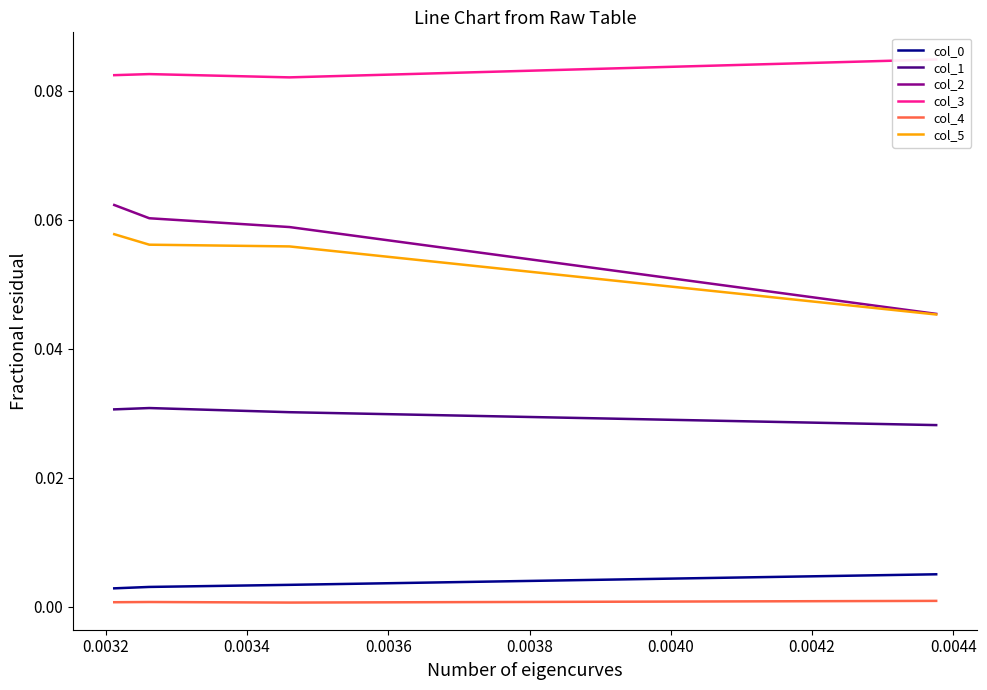

How many series are shown in this chart?

6